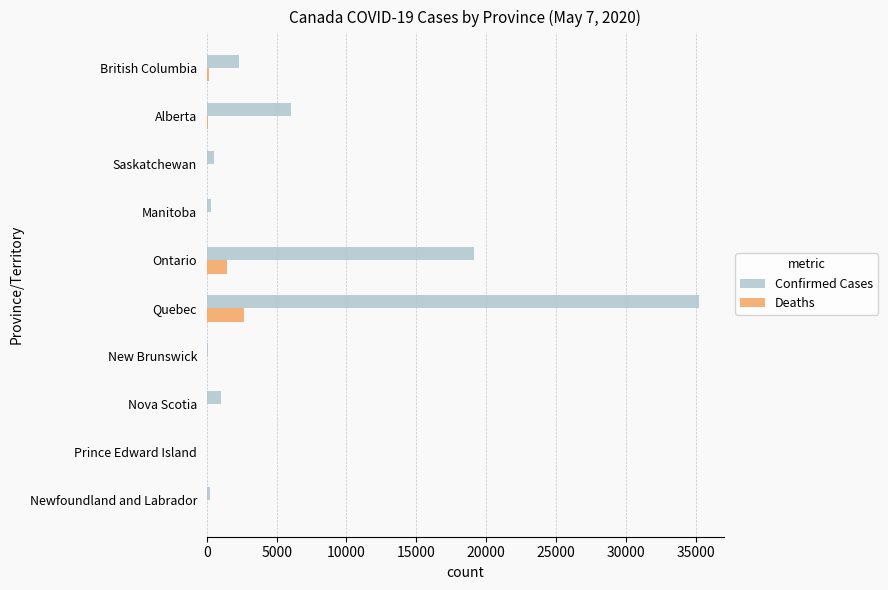

The Confirmed Cases series shows 16985 at Quebec. True or false?

False